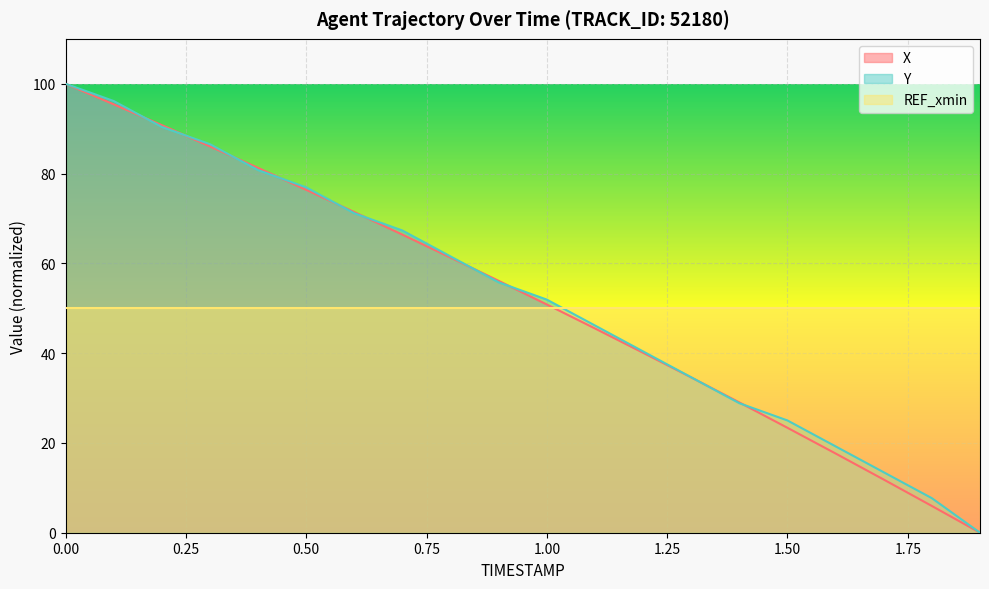

What is the total value across all series at 0.00?

250.0